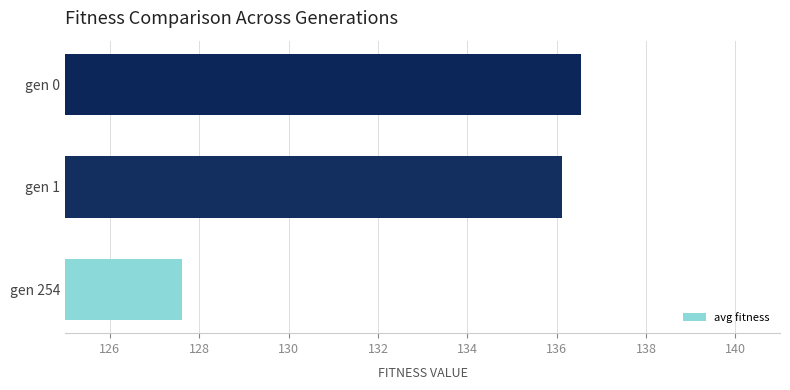

What is the change in value from gen 254 to gen 1?

+8.5